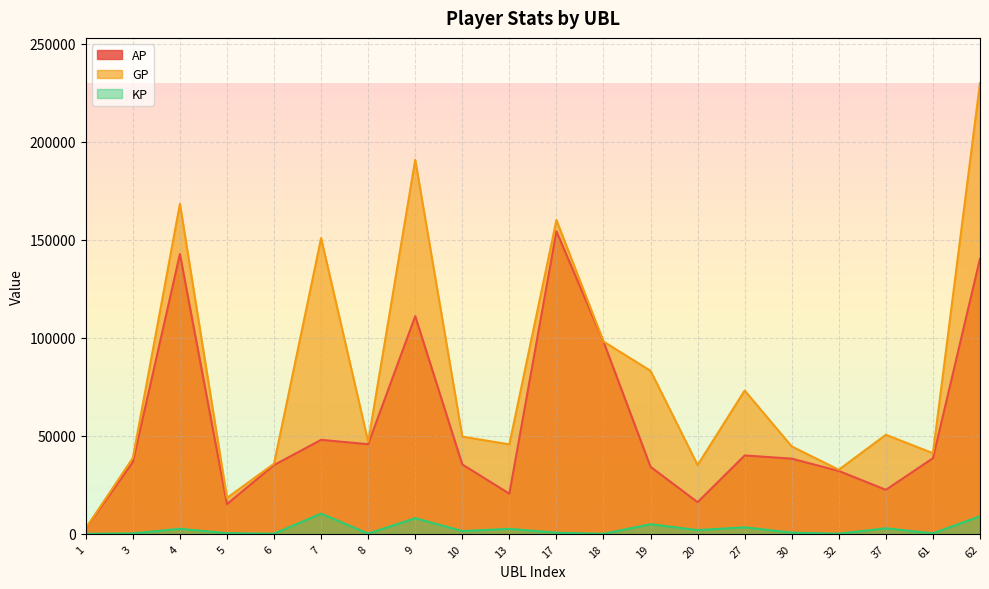

At which label is GP closest to 116391?

18